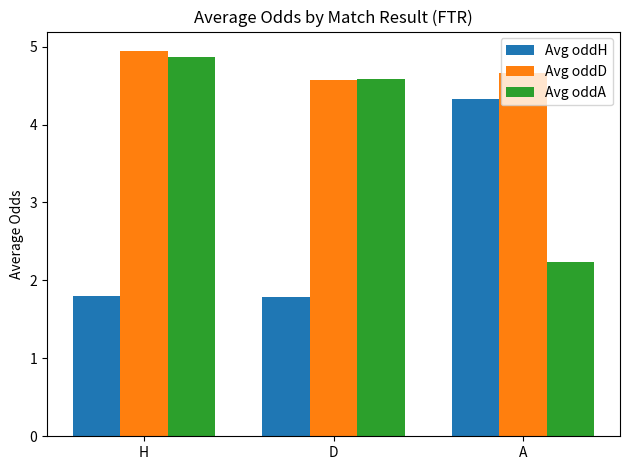

Reading left to right, list all the values displayed in this chart.

Avg oddH: H=1.8	D=1.8	A=4.3
Avg oddD: H=4.9	D=4.6	A=4.7
Avg oddA: H=4.9	D=4.6	A=2.2